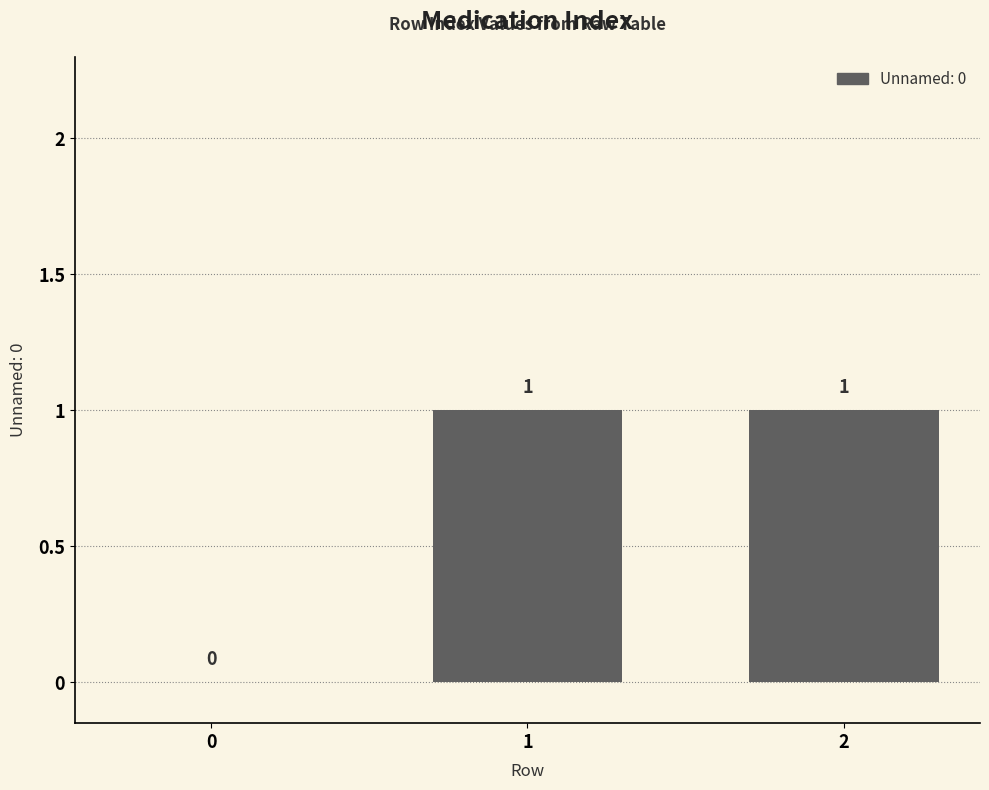

True or false: the data shows 1 at 2.

True